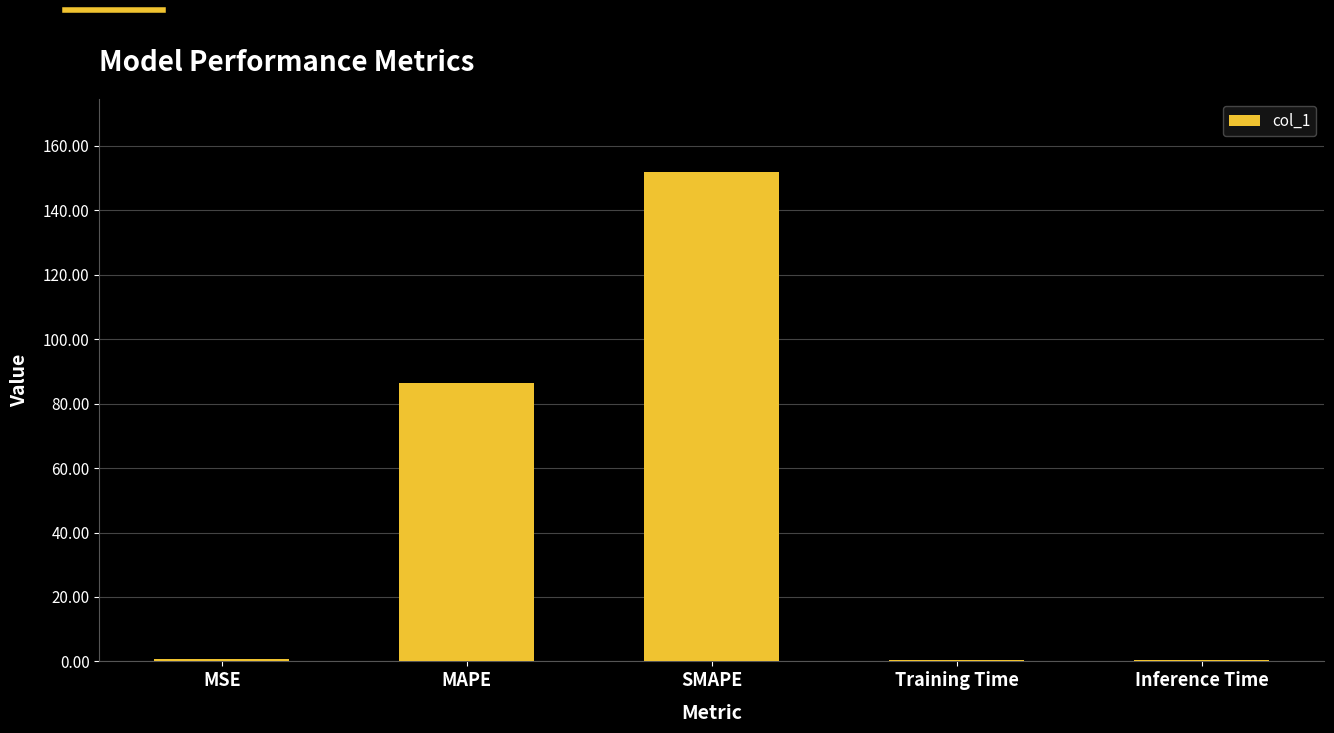

Is it true that the value at MAPE is 116.7?

False